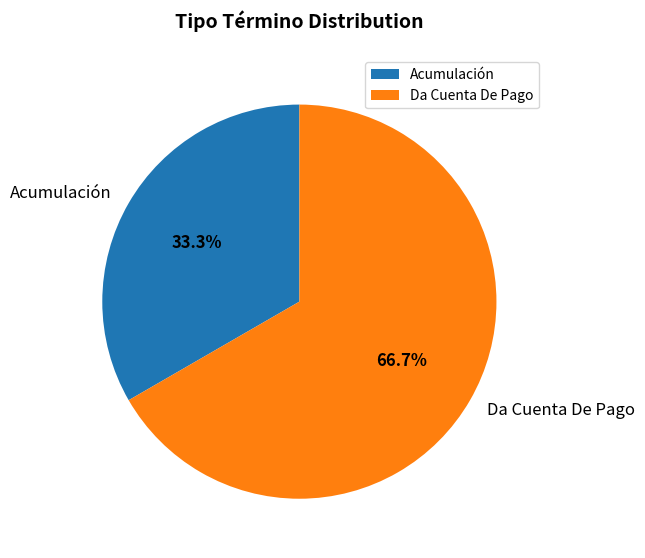

How much of the chart is everything except Da Cuenta De Pago?

33.3%